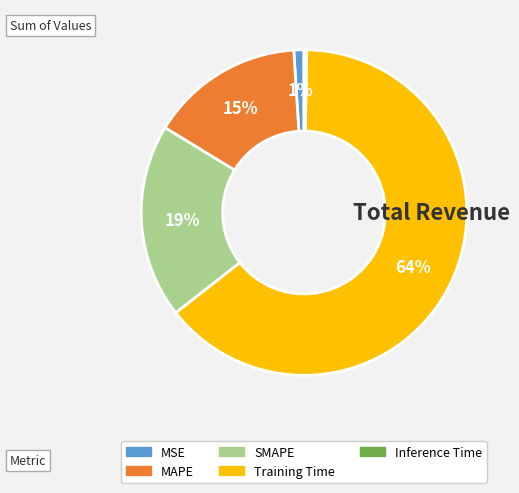

True or false: MAPE accounts for 15% of the total.

True